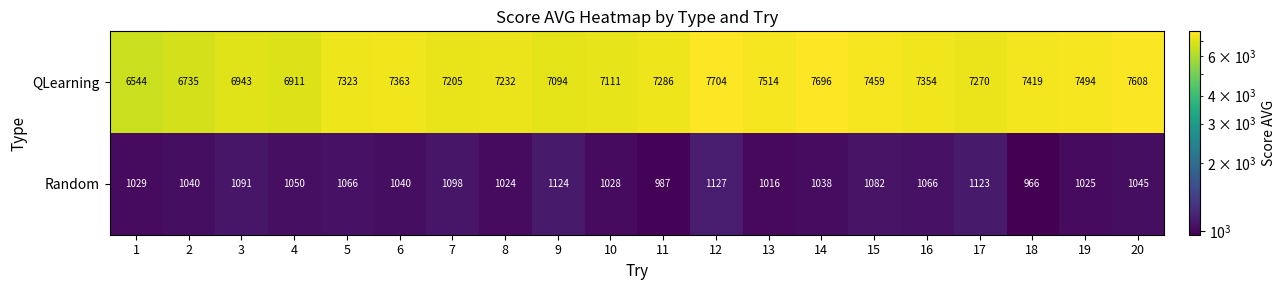

Is it true that QLearning equals 4677 at 9?

False